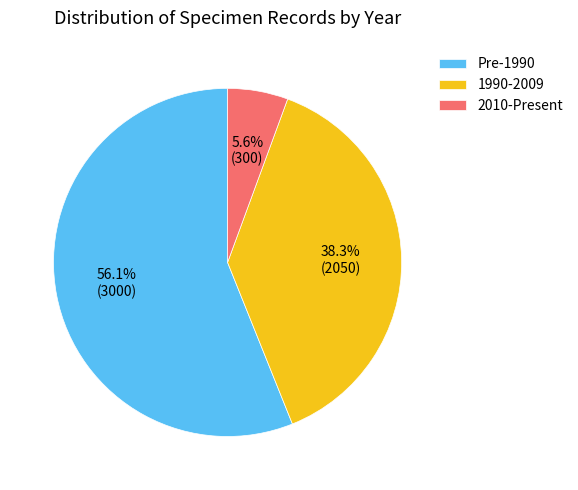

Does Pre-1990 account for over 50% of the chart?

Yes